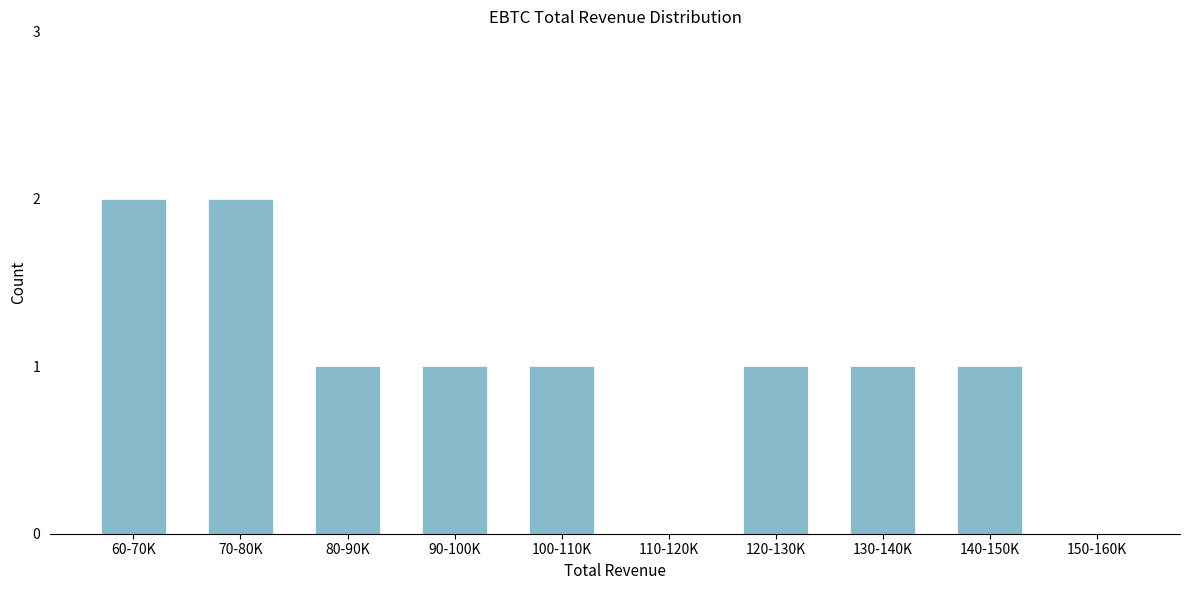

Reading right to left, what are all the values shown in this chart?

150-160K=0	140-150K=1	130-140K=1	120-130K=1	110-120K=0	100-110K=1	90-100K=1	80-90K=1	70-80K=2	60-70K=2